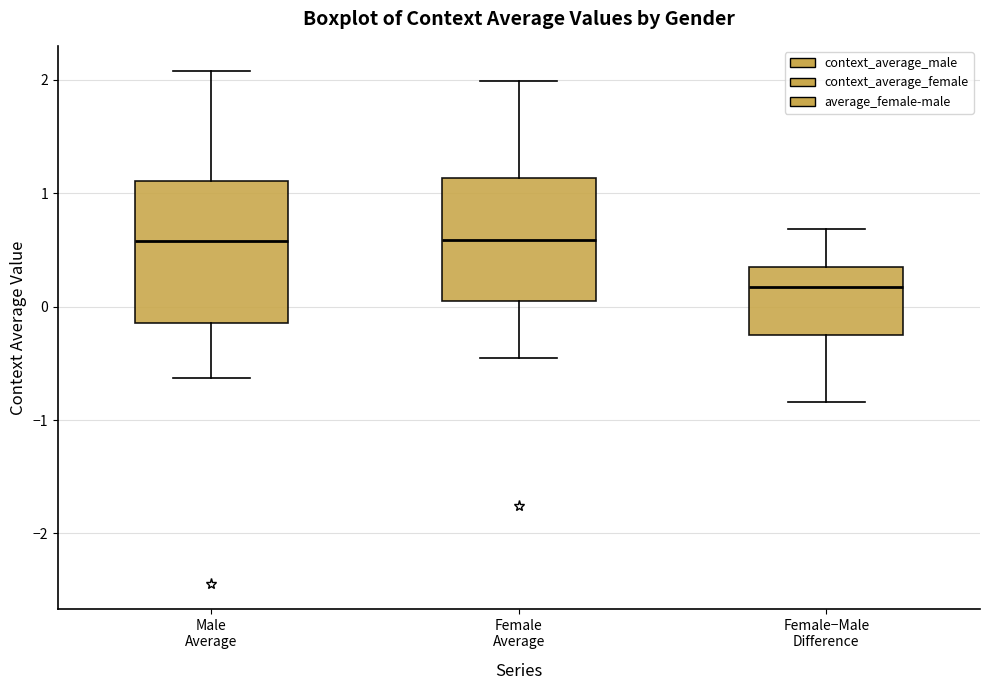

Reading left to right, transcribe this box plot: for each box, give where its median line is, the range the box spans, and where its two whiskers end, as read against the y-axis. The values are not printed on the chart, so give them approximately, as read against the axis.

Male Average: median 0.6, box -0.1 to 1.1, whiskers -0.6 to 2.1
Female Average: median 0.6, box 0.1 to 1.1, whiskers -0.5 to 2.0
Female−Male Difference: median 0.2, box -0.2 to 0.4, whiskers -0.8 to 0.7